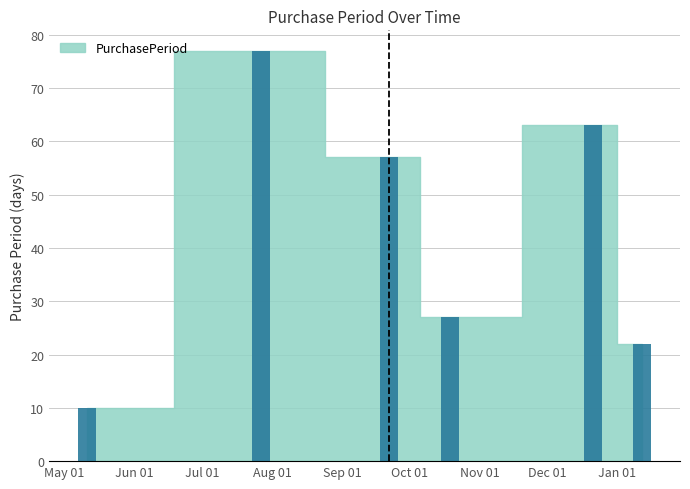

What is the difference between the maximum and second lowest values?

55